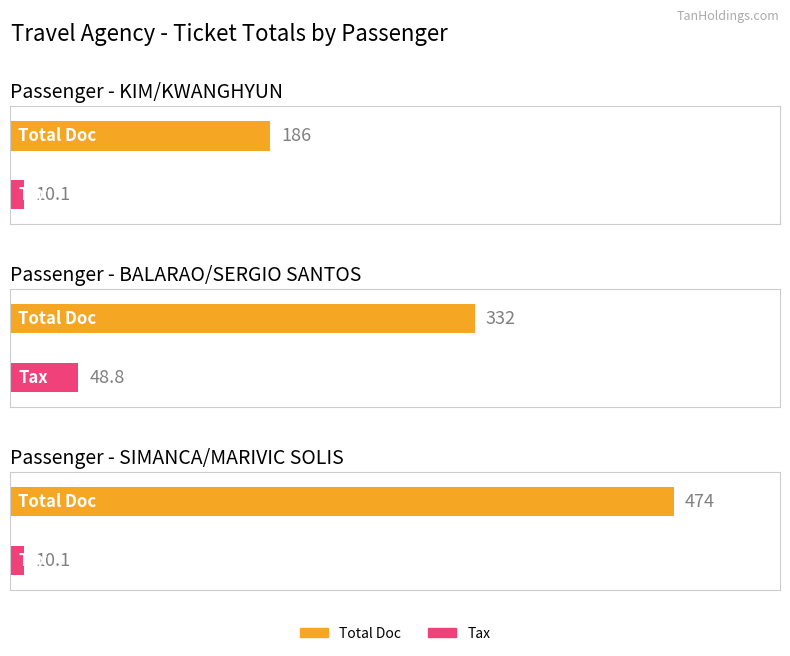

Count the number of categories in the chart.

3